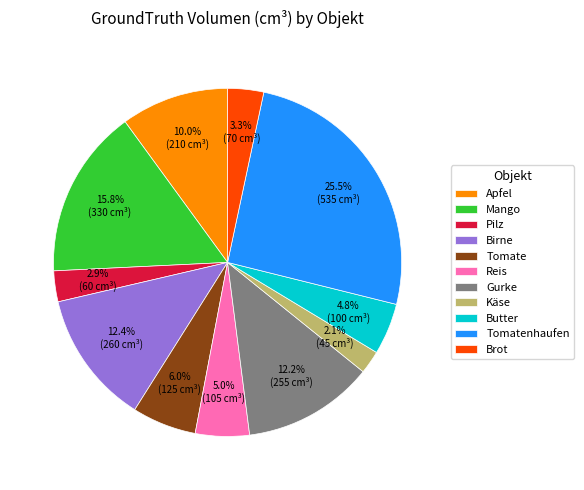

Does any single category account for the majority?

No